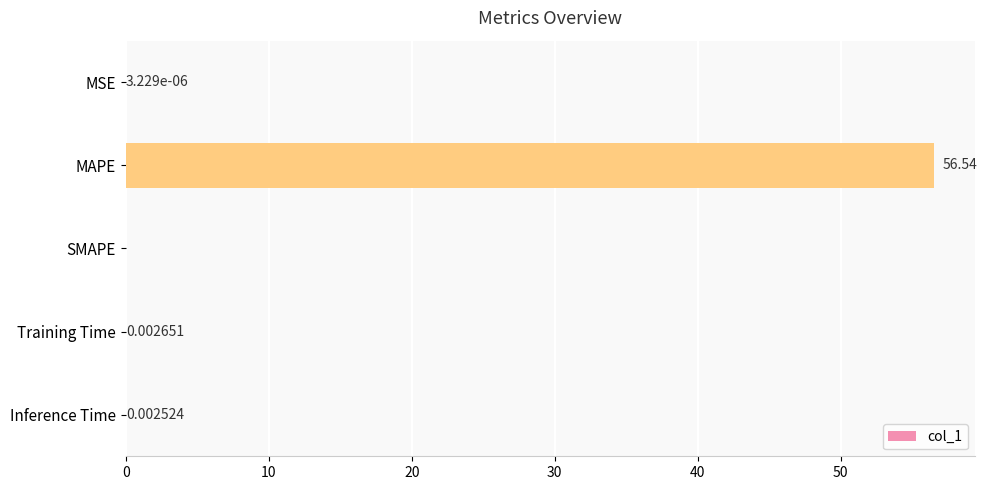

Between SMAPE and Inference Time, which is larger?

Inference Time